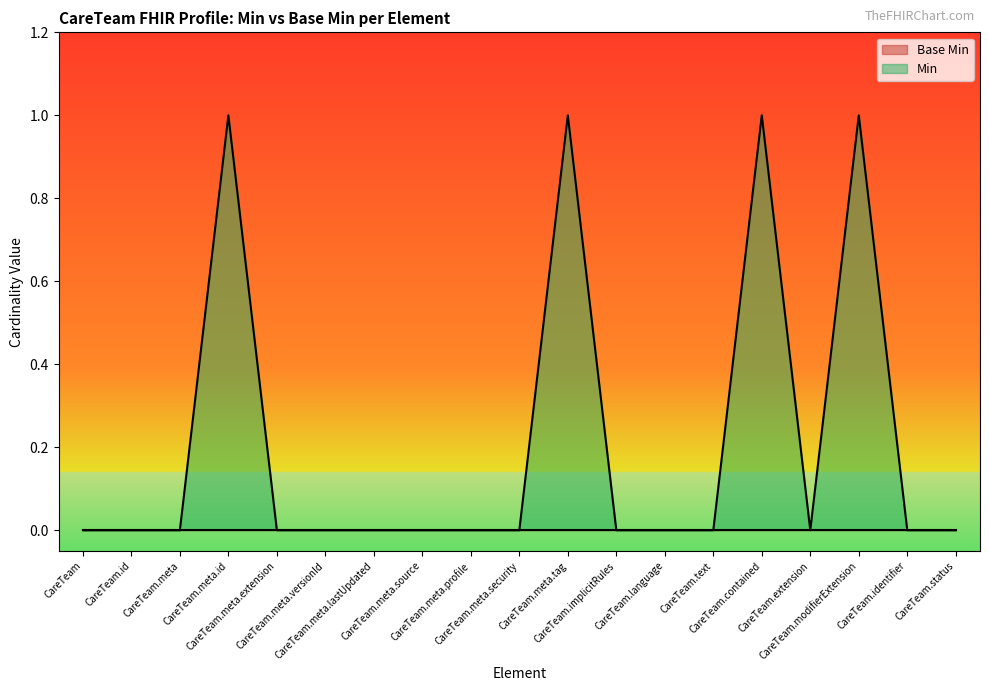

Which category has the highest value across all series?

CareTeam.meta.id